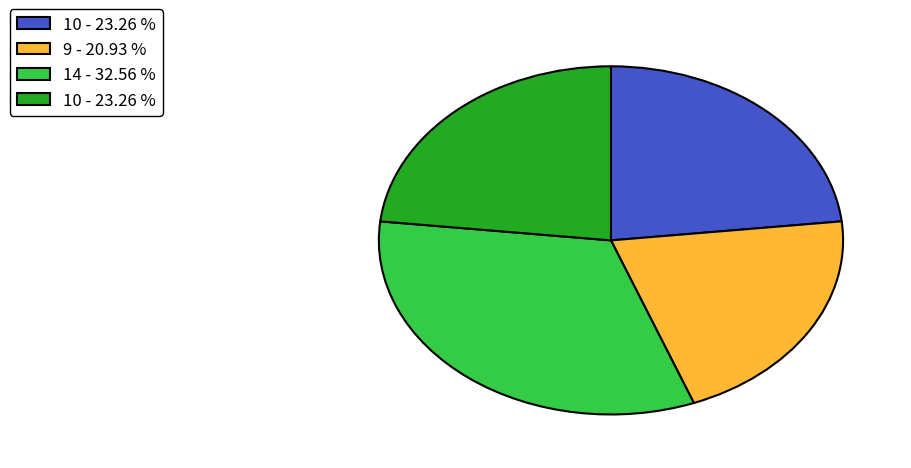

Is there a majority slice in this chart?

No